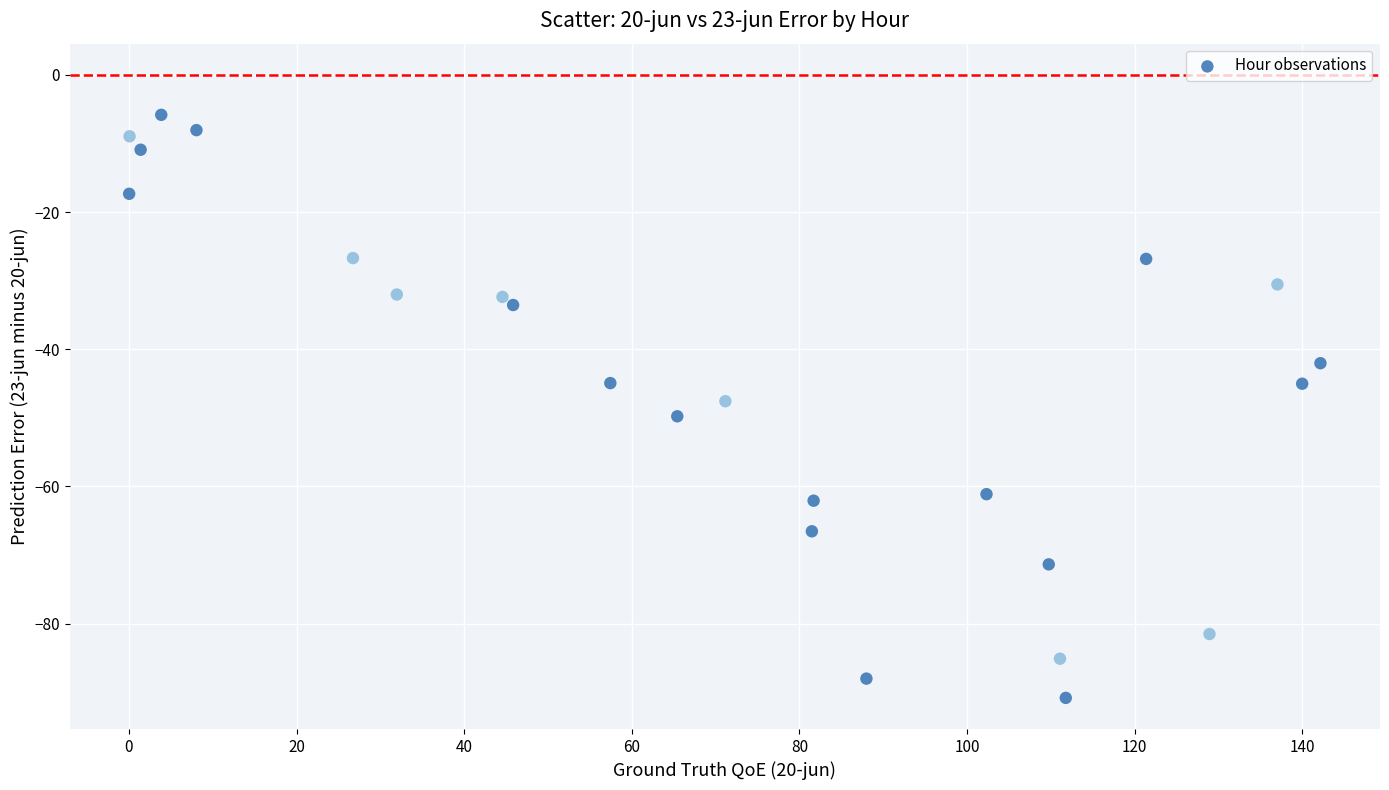

What is the range of X values (max minus min)?

142.2